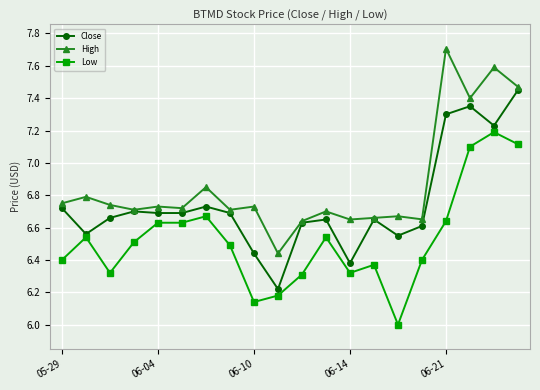

True or false: High and Low cross at least once.

False